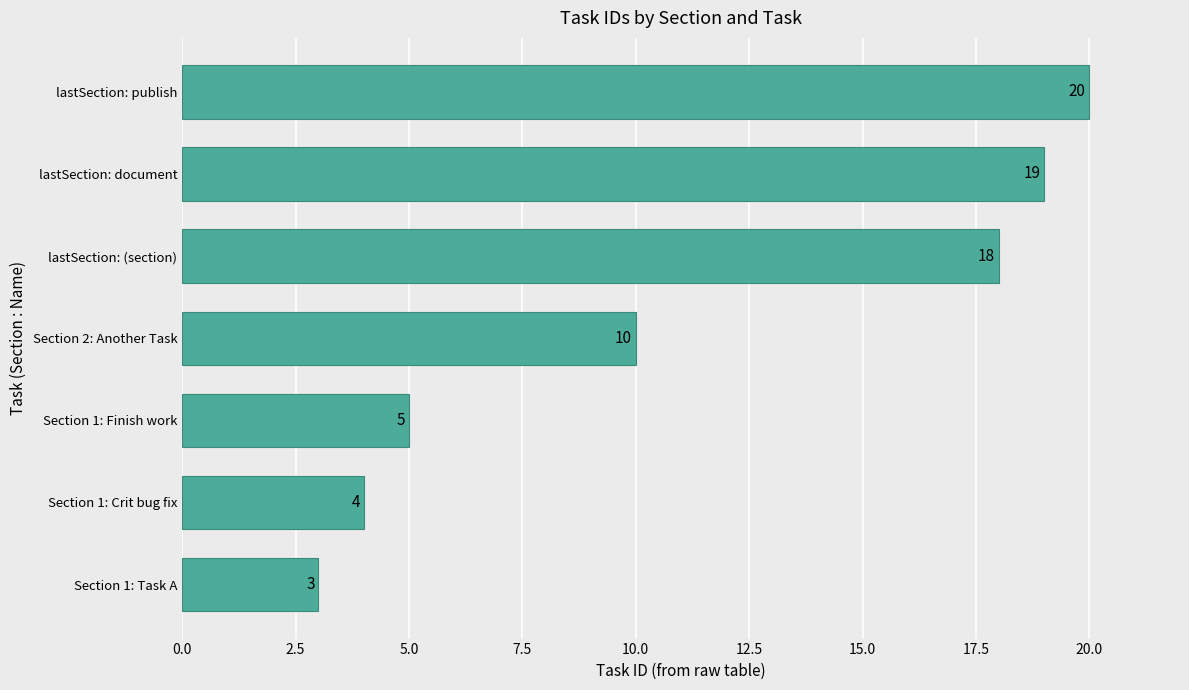

What is the change in value from Section 1: Finish work to lastSection: (section)?

+13